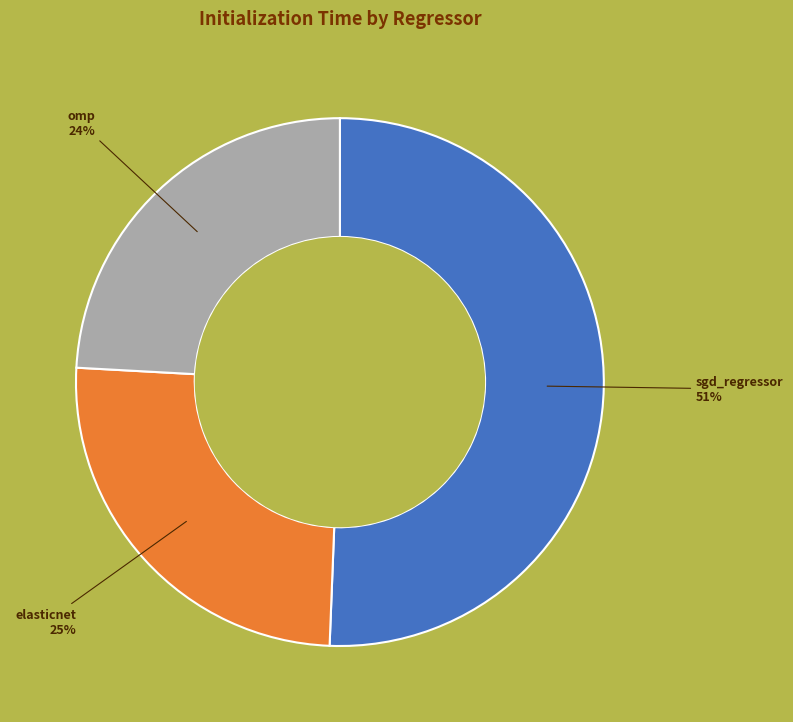

To the nearest percent, what is the average slice percentage?

33%